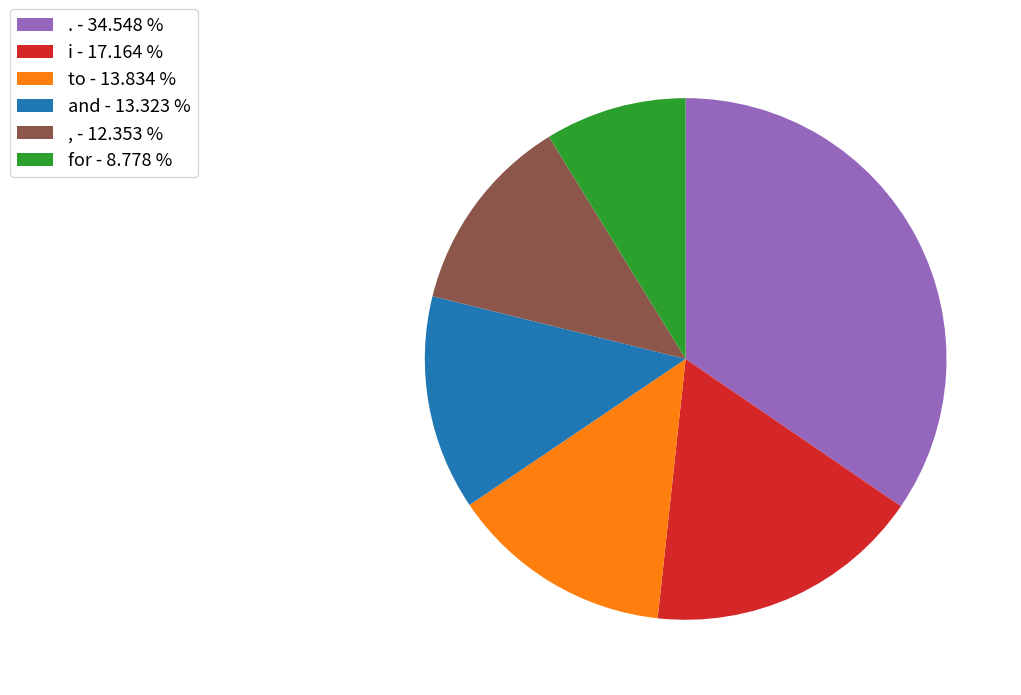

Combined, do for - 8.778 % and . - 34.548 % account for over 50%?

No